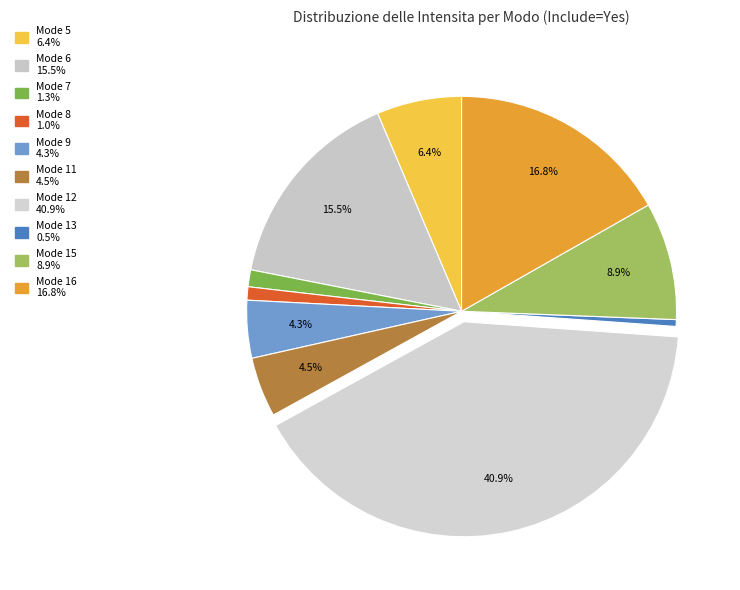

How many segments does this pie chart have?

10